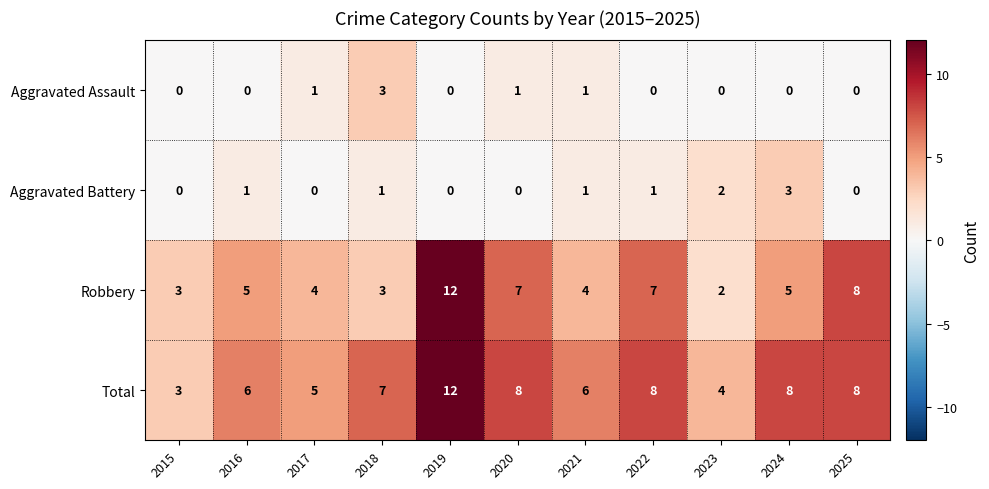

How many Aggravated Assault values are between 0 and 1?

10